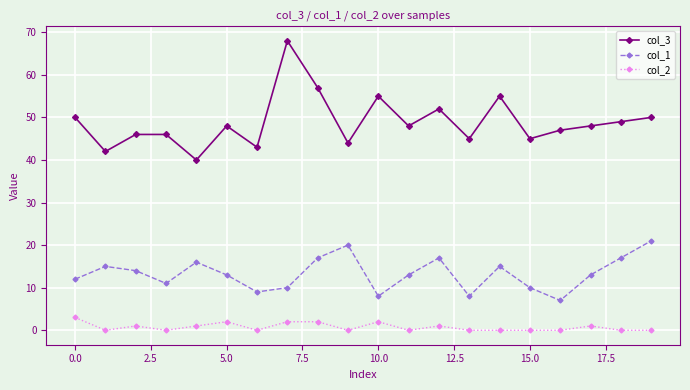

Reading right to left, transcribe all the data shown in this chart.

col_3: 50	49	48	47	45	55	45	52	48	55	44	57	68	43	48	40	46	46	42	50
col_1: 21	17	13	7	10	15	8	17	13	8	20	17	10	9	13	16	11	14	15	12
col_2: 0	0	1	0	0	0	0	1	0	2	0	2	2	0	2	1	0	1	0	3